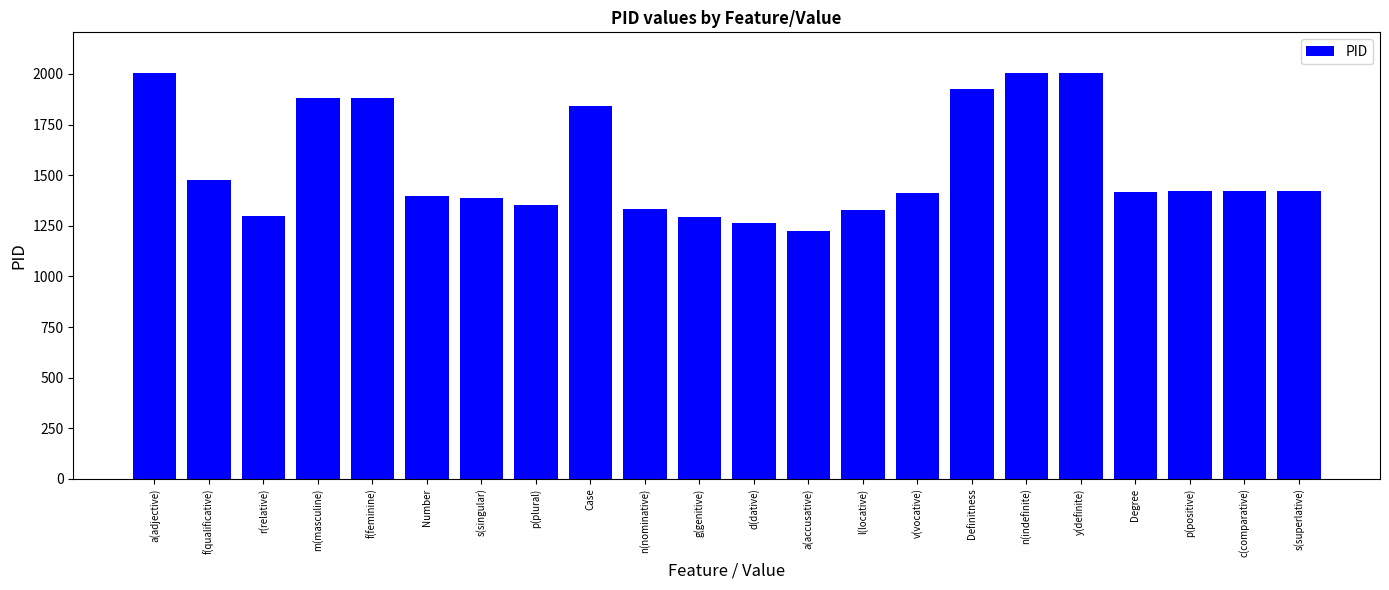

Approximately how many times larger is the value at Definitness compared to f(qualificative)?

1.3